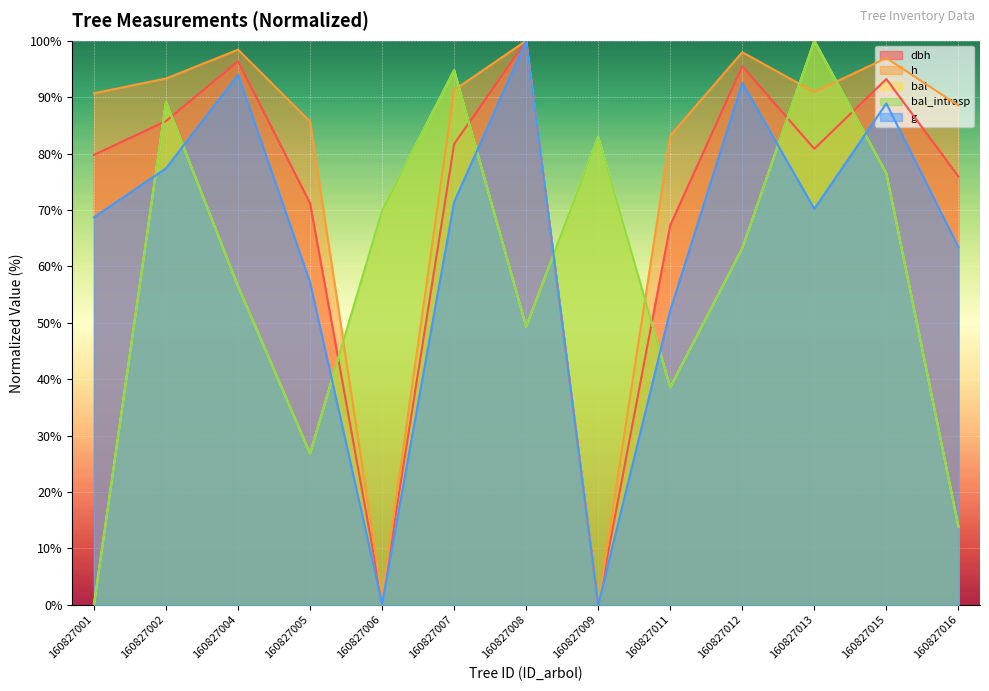

After their last crossing, which series has the higher values: bal_intrasp or dbh?

dbh